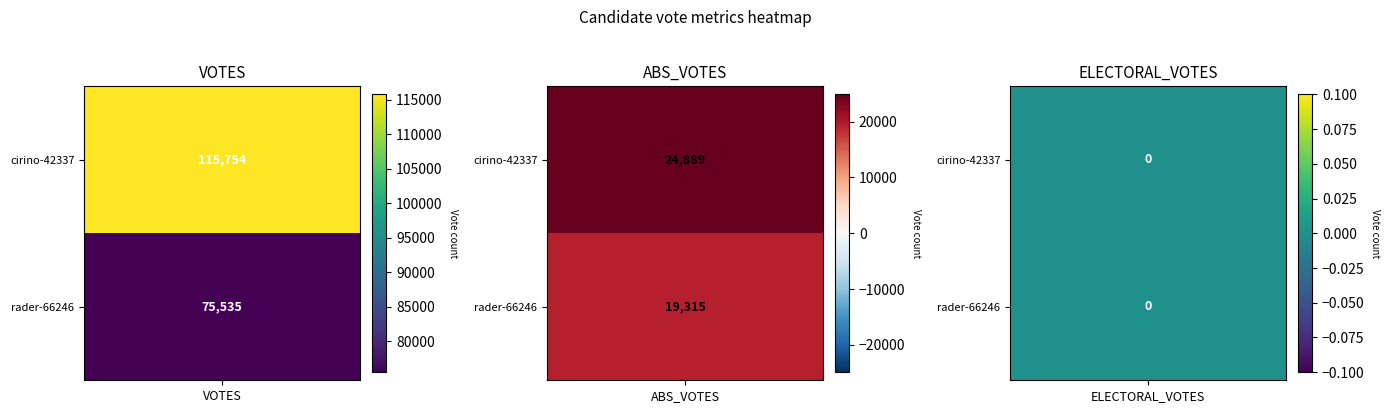

How many values in the rader-66246 series exceed 19315?

1